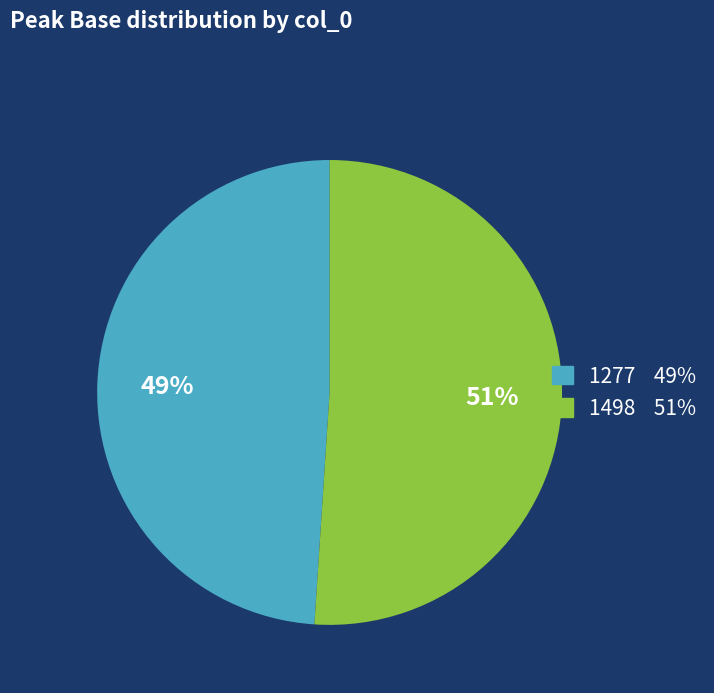

Do 1277 and 1498 together represent more than half of the pie?

Yes